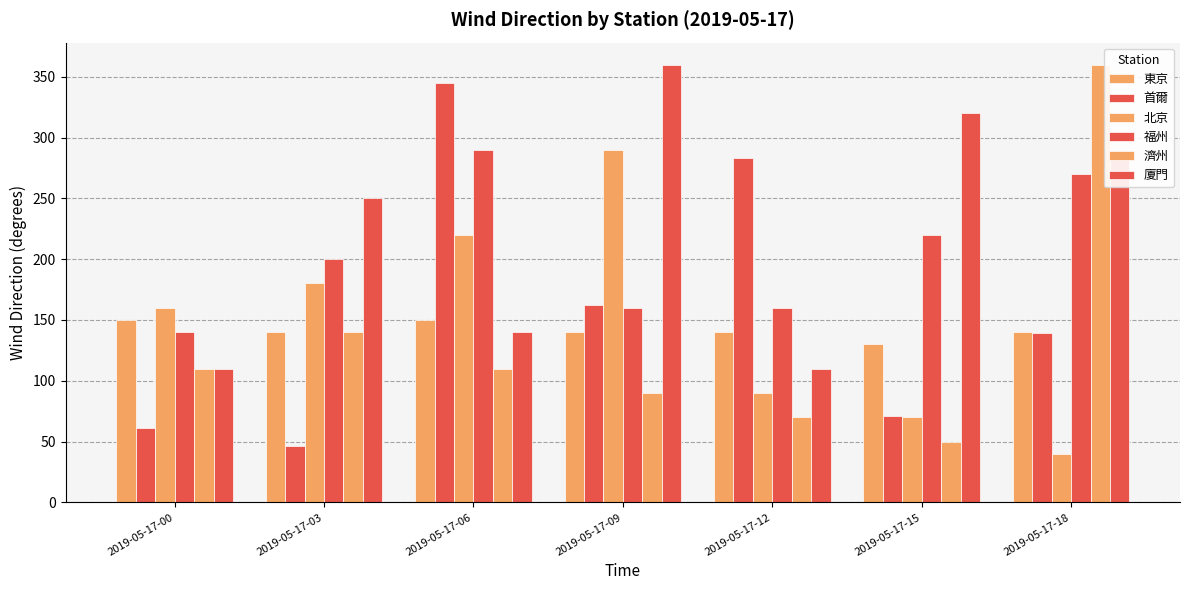

How many values in the 廈門 series are below 250?

3